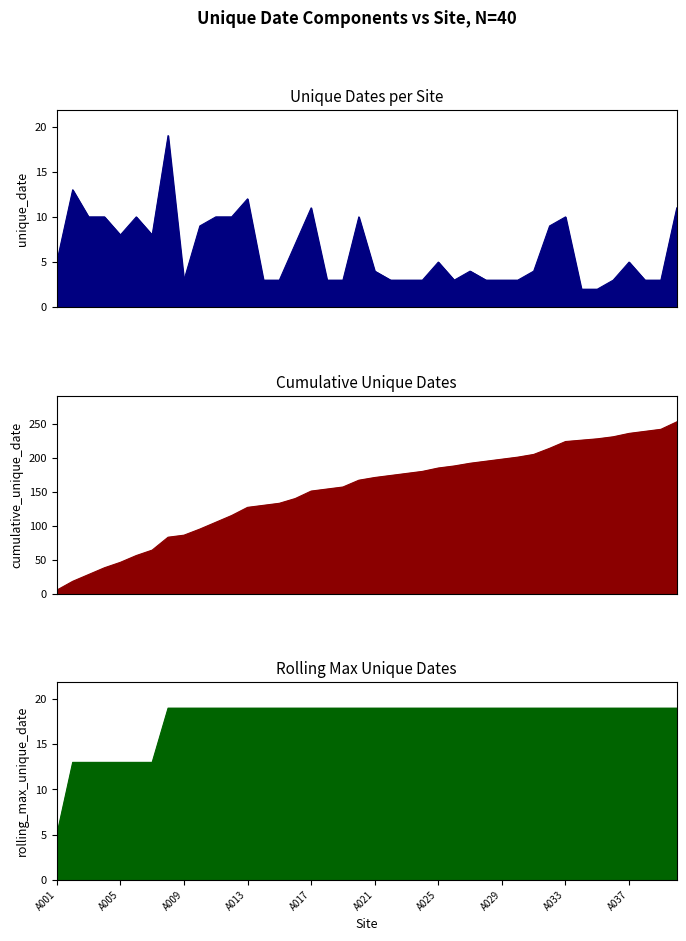

The value at A012 is 10. True or false?

True